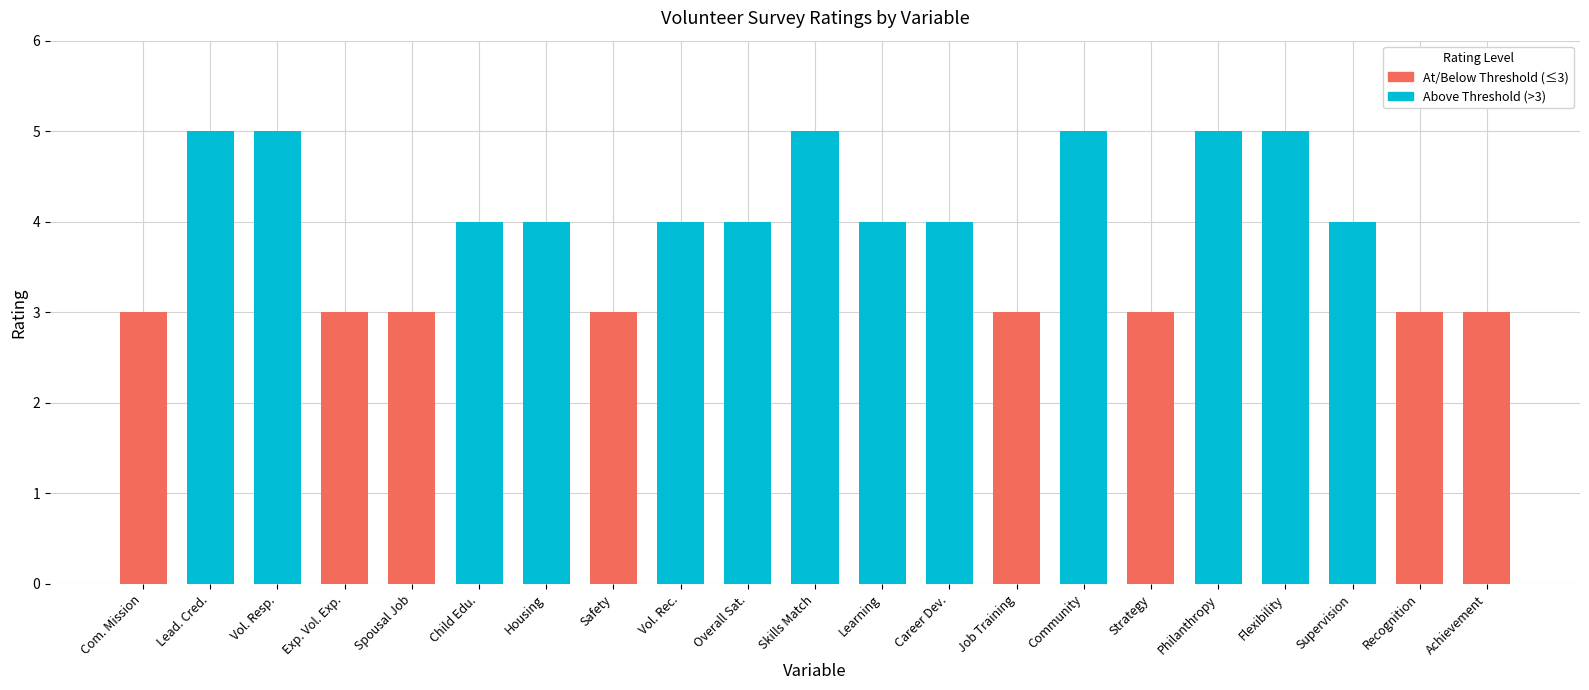

Is it true that the value at Community is 5?

True